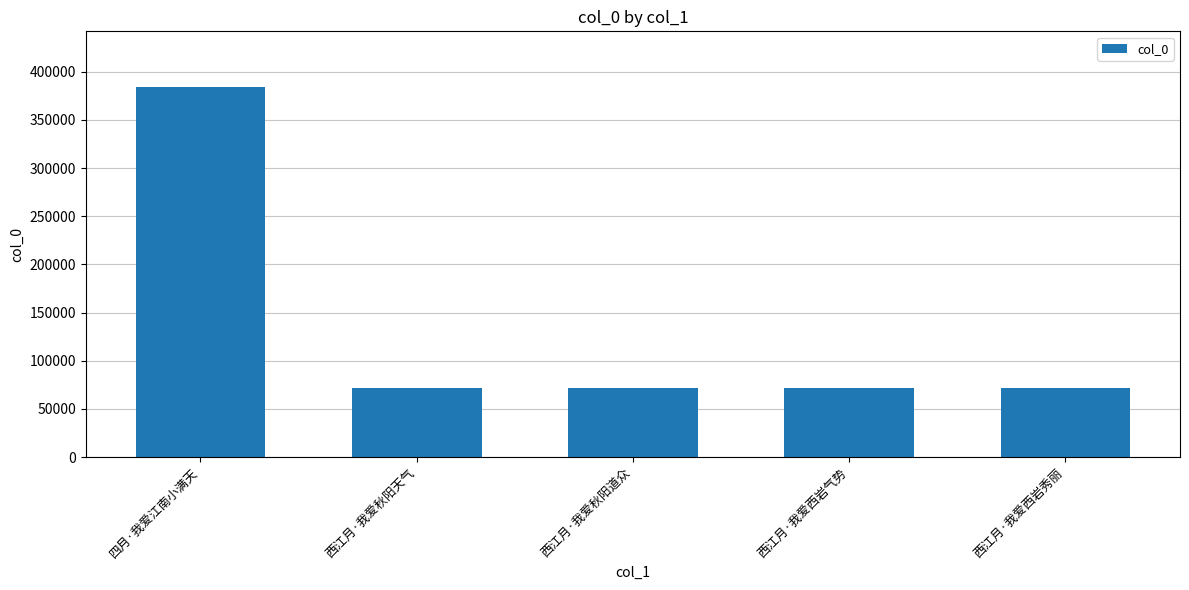

What is the greatest value displayed?

384255